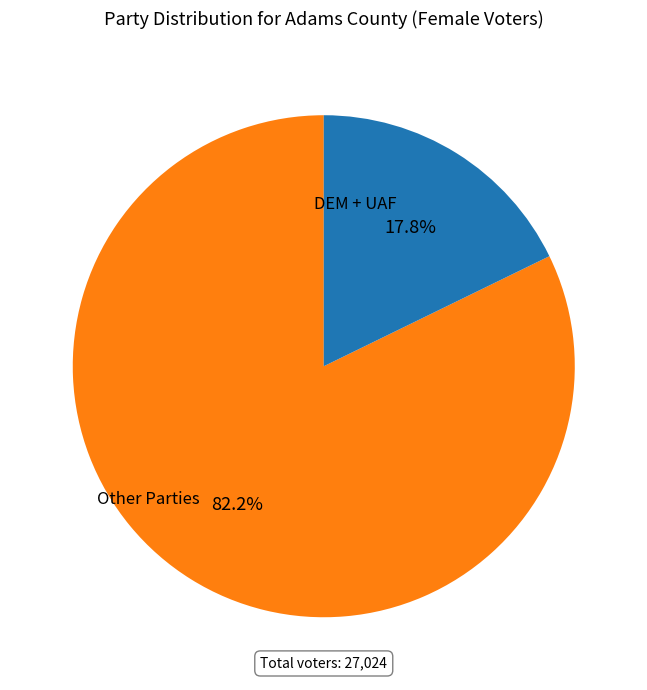

Count the number of slices in the pie.

2